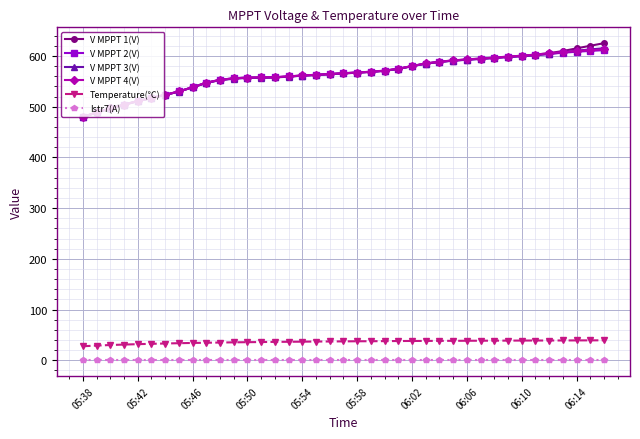

True or false: V MPPT 4(V) and Temperature(℃) intersect in this chart.

False